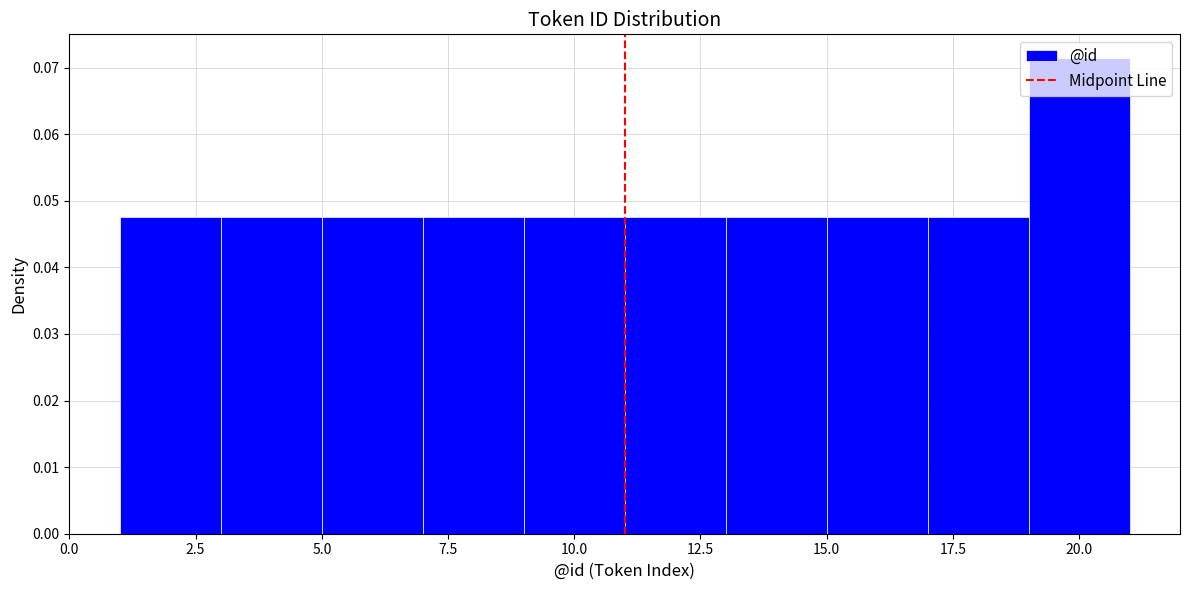

Reading left to right, transcribe this chart: for each bar, give the range it covers on the x-axis and its height. The values are not printed on the chart, so give them approximately, as read against the axis.

1 to 3: 0.048
3 to 5: 0.048
5 to 7: 0.048
7 to 9: 0.048
9 to 11: 0.048
11 to 13: 0.048
13 to 15: 0.048
15 to 17: 0.048
17 to 19: 0.048
19 to 21: 0.071